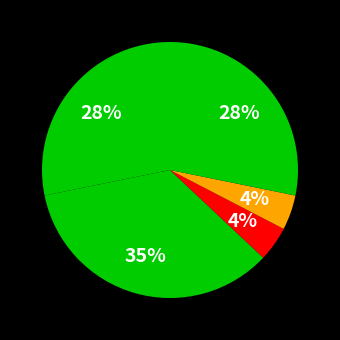

Count the number of slices in the pie.

5